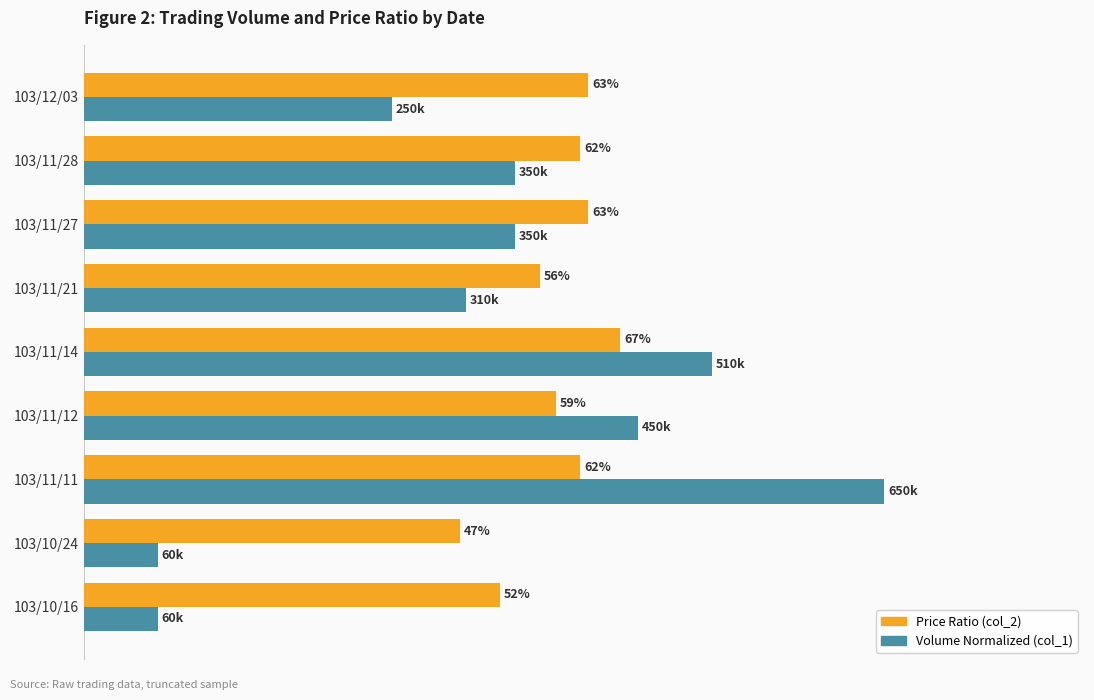

What are all the series names shown in the legend?

Price Ratio (col_2), Volume Normalized (col_1)